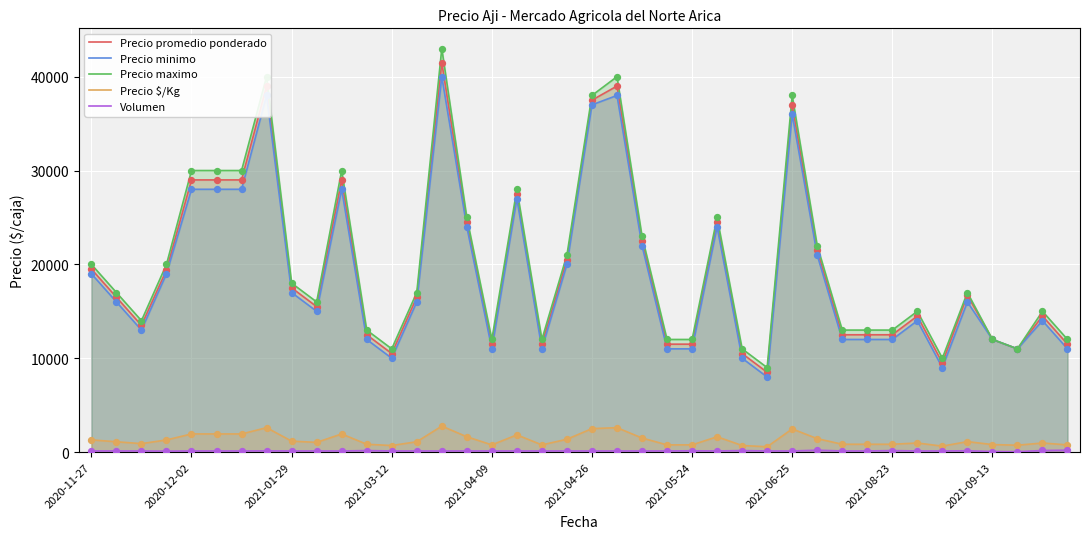

At how many categories does at least one series exceed 29451?

9